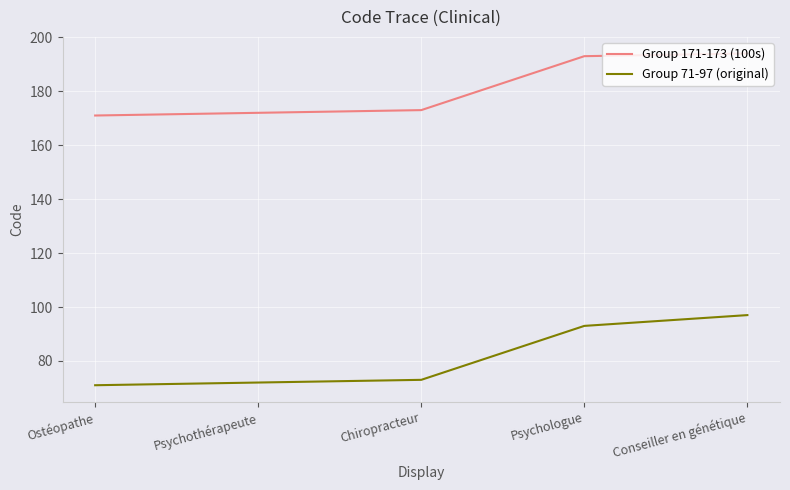

What is the spread (max minus min) of values at Chiropracteur?

100